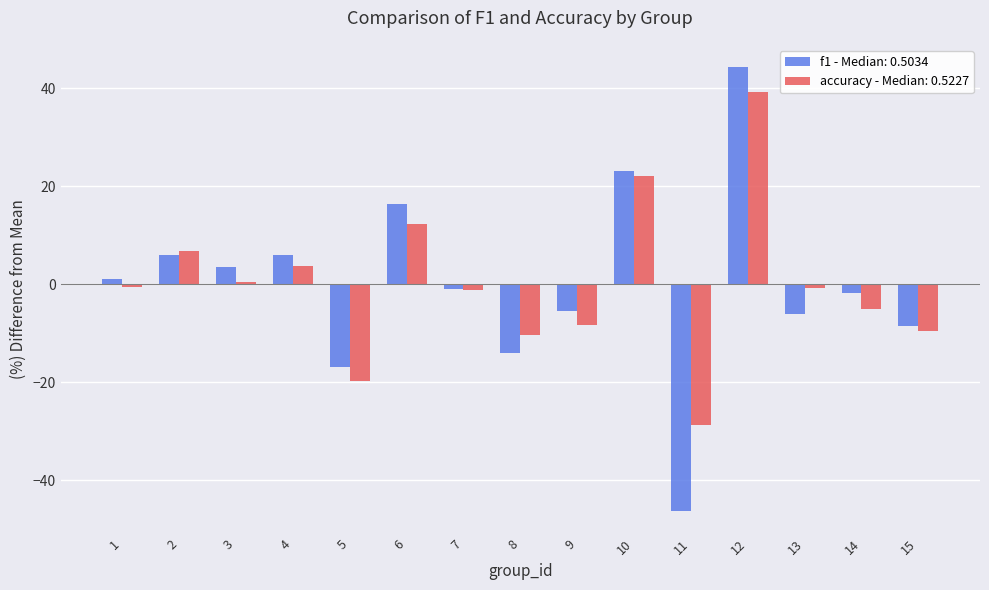

Rank the series by their maximum value, from highest to lowest.

f1 - Median: 0.5034, accuracy - Median: 0.5227